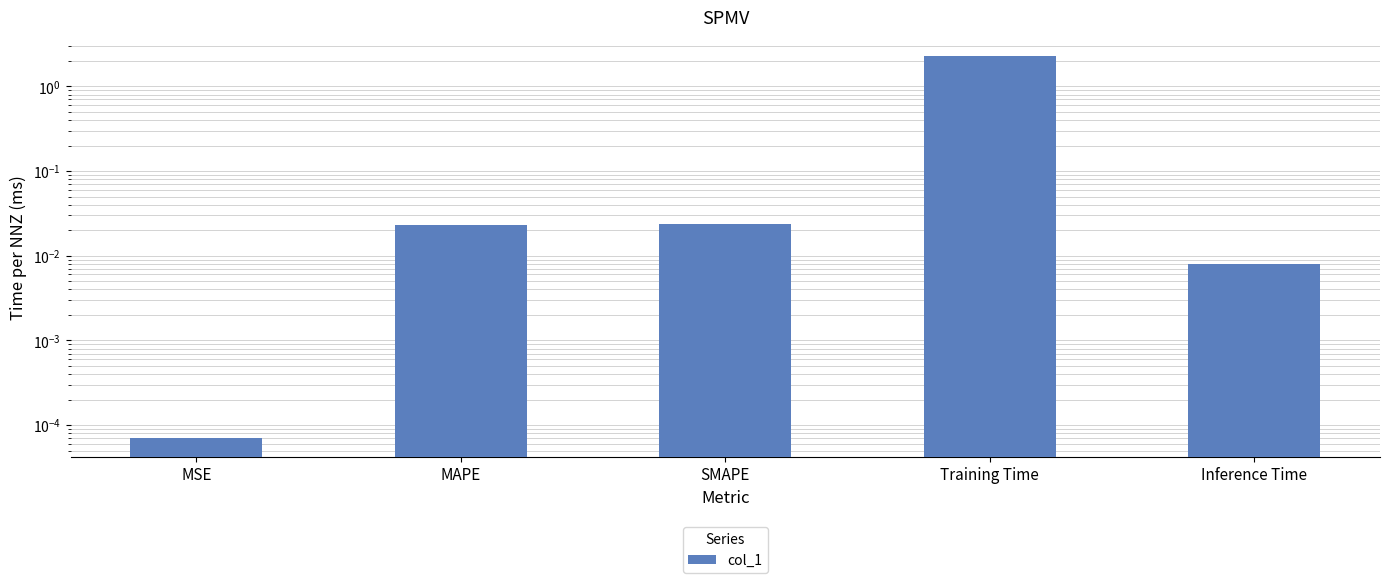

True or false: the data shows 2.3 at Training Time.

True